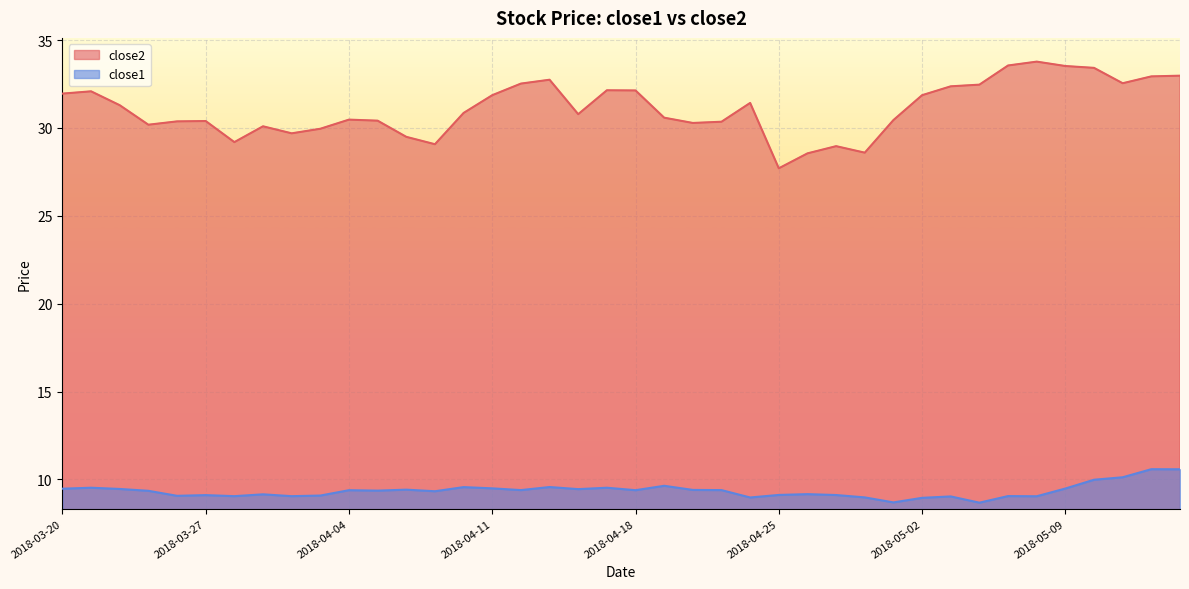

True or false: close1 has more than 1 interior local peaks.

True